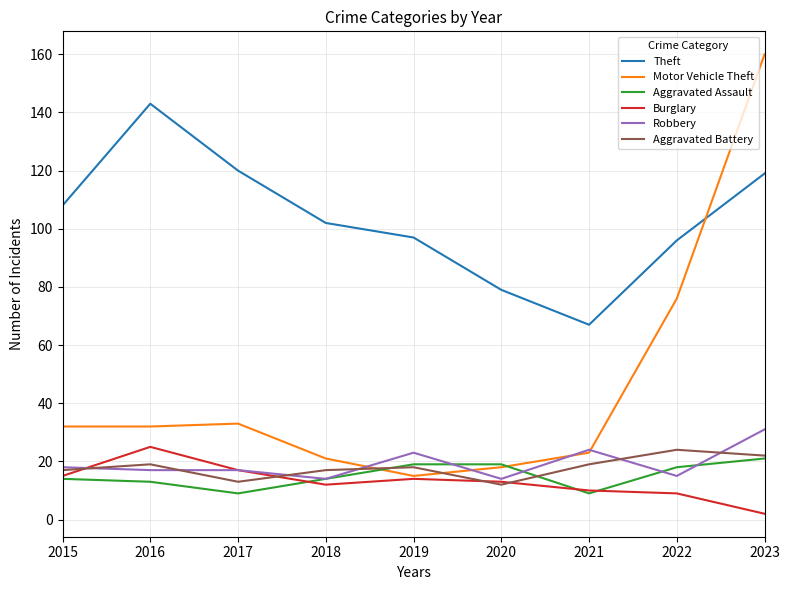

Where does the Theft series first go above 102?

2015